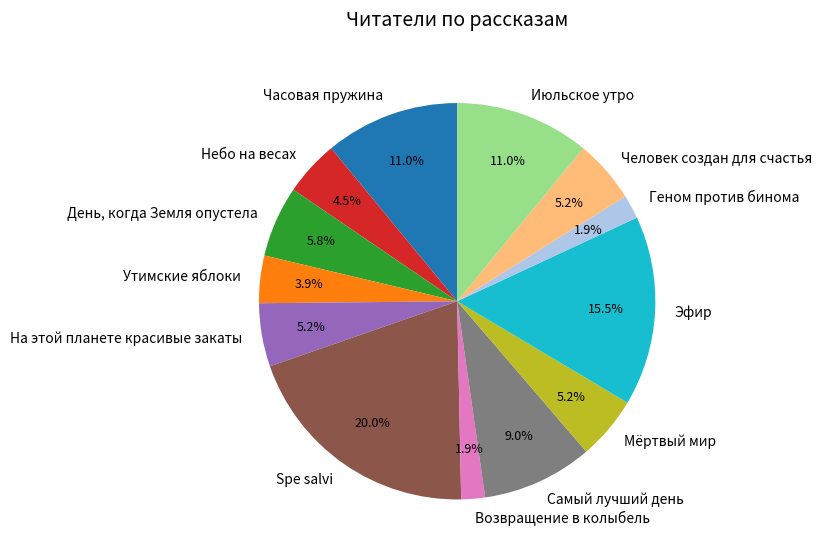

How many slices are in this pie chart?

13